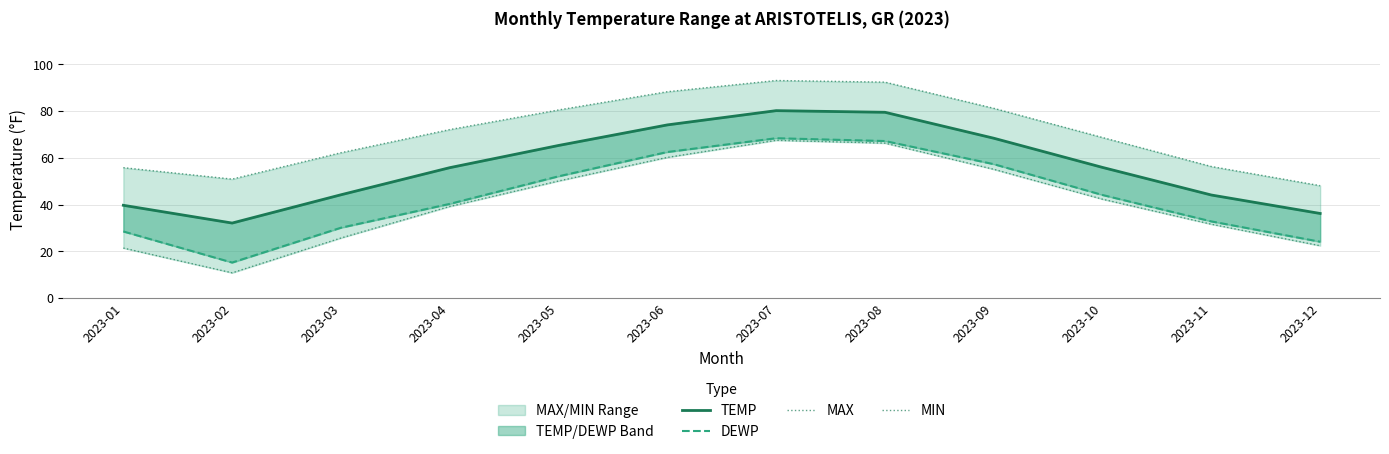

Is the value of MIN at 2023-03 greater than the value of MAX at 2023-10?

No